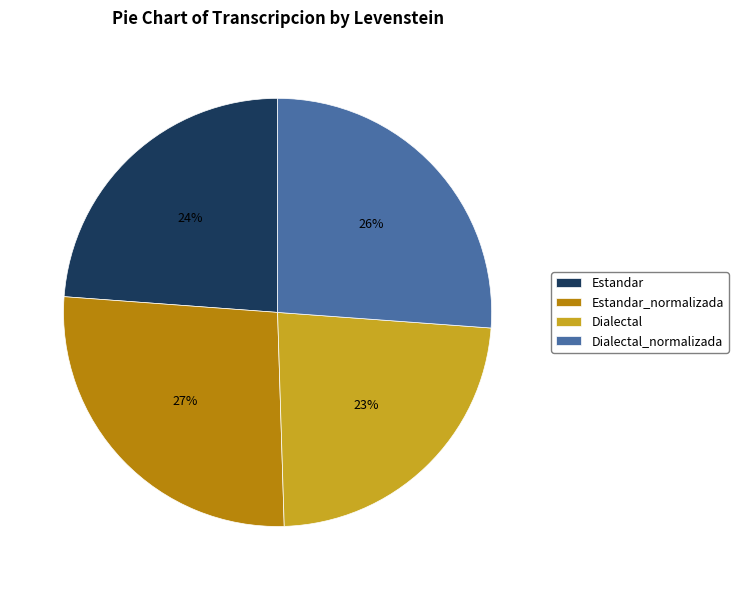

Which category has the biggest portion of the pie?

Estandar_normalizada